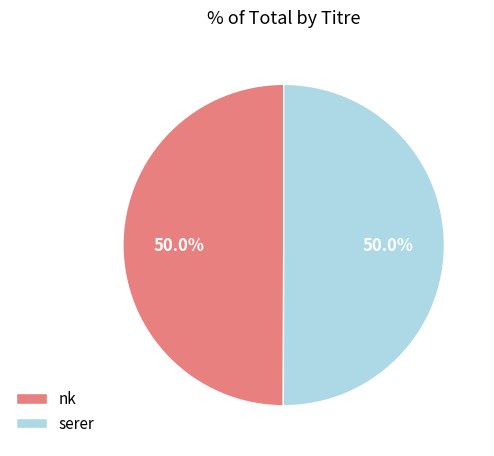

Do nk and serer together represent more than half of the pie?

Yes